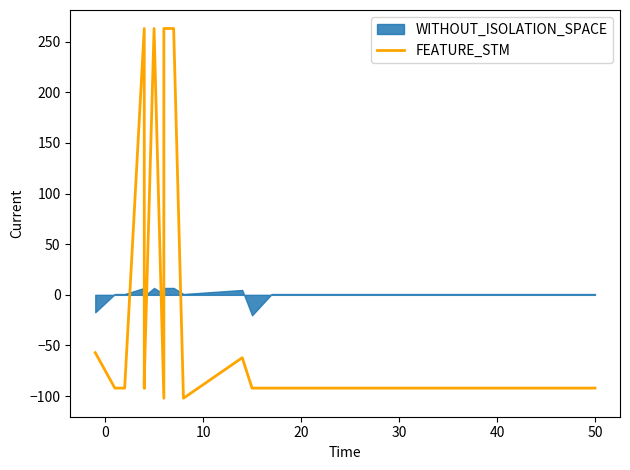

The chart shows a value of 138.1 at 9. True or false?

False